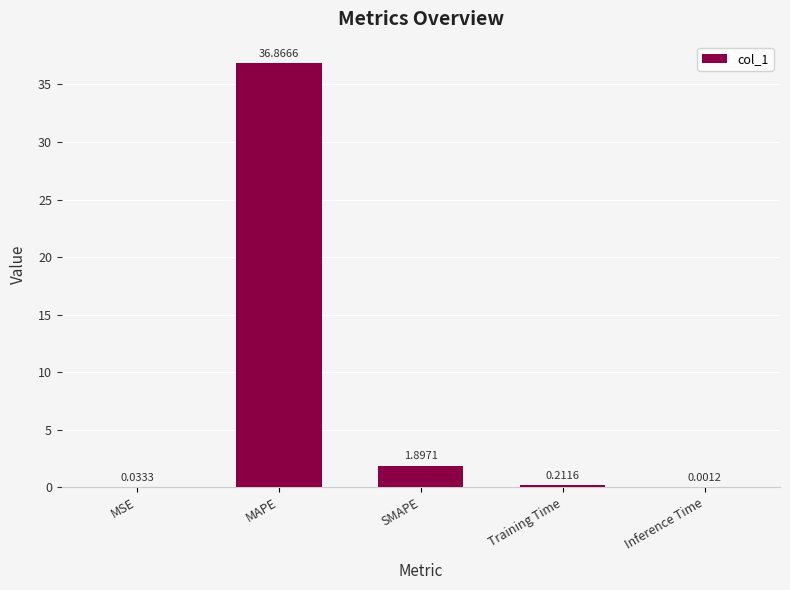

Between MAPE and MSE, which is larger?

MAPE